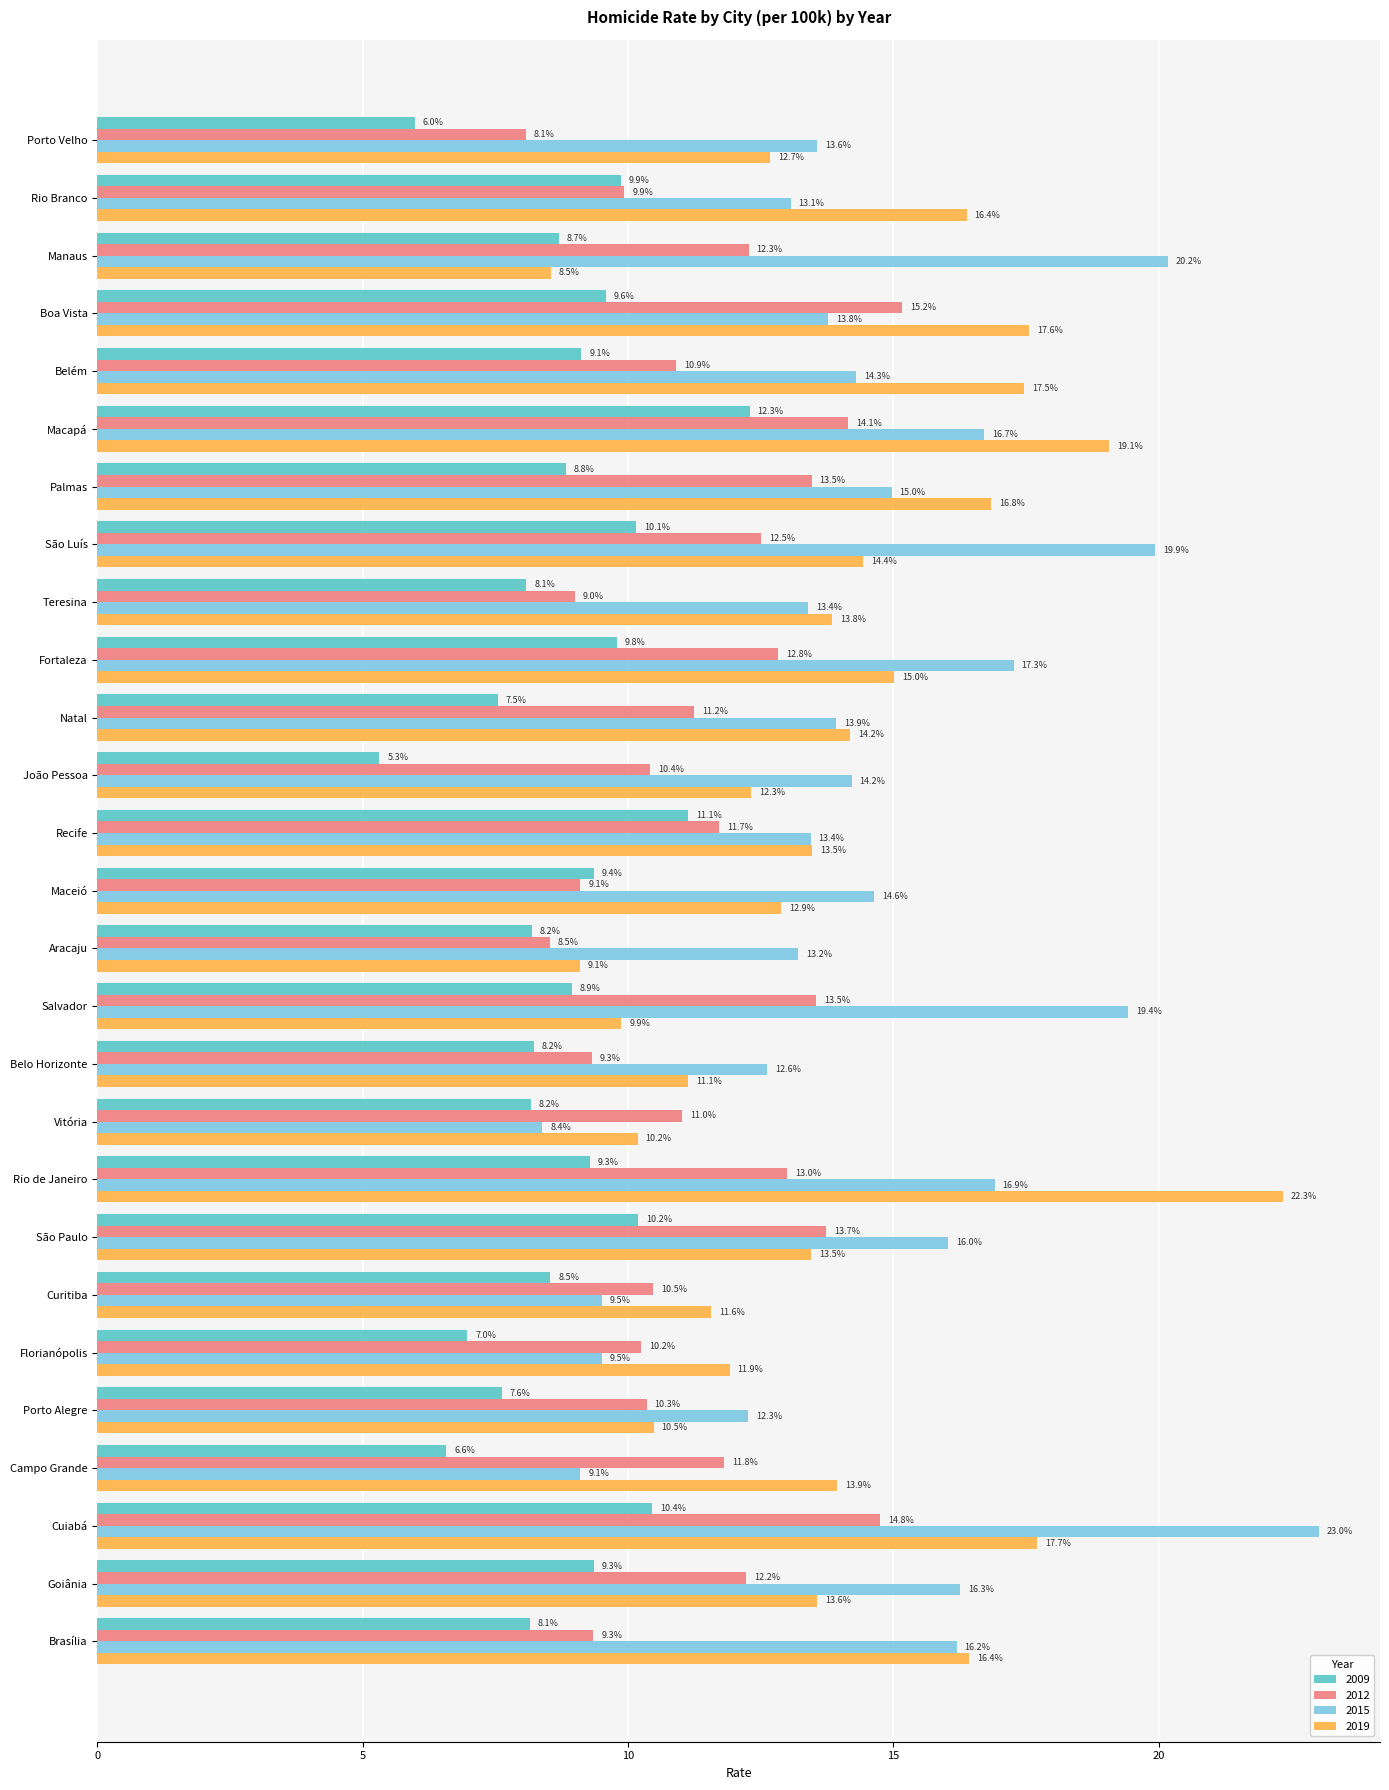

Between Maceió and Belo Horizonte, which series saw the biggest shift?

2015